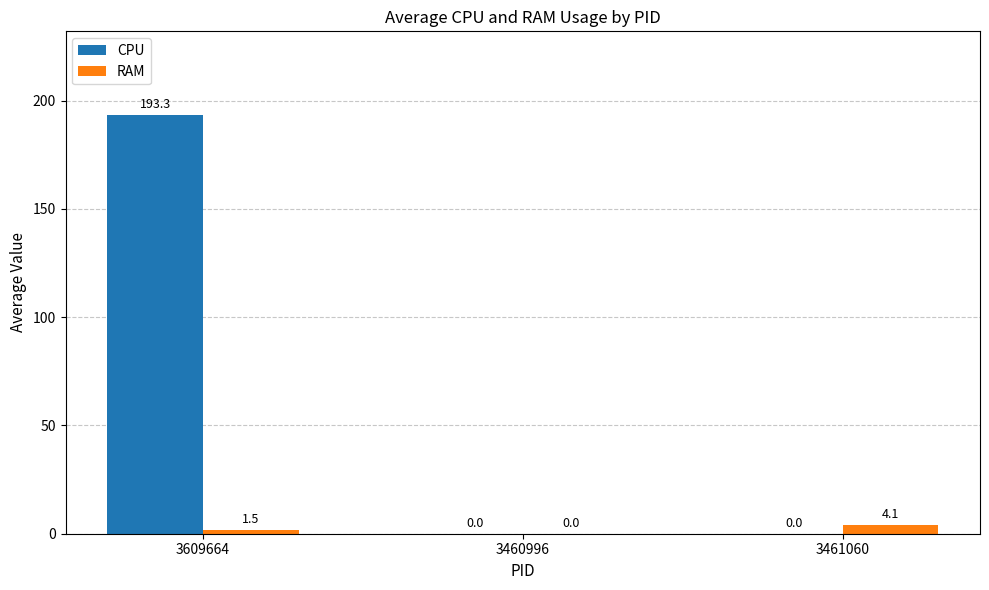

What is the total value across all series at 3461060?

4.1